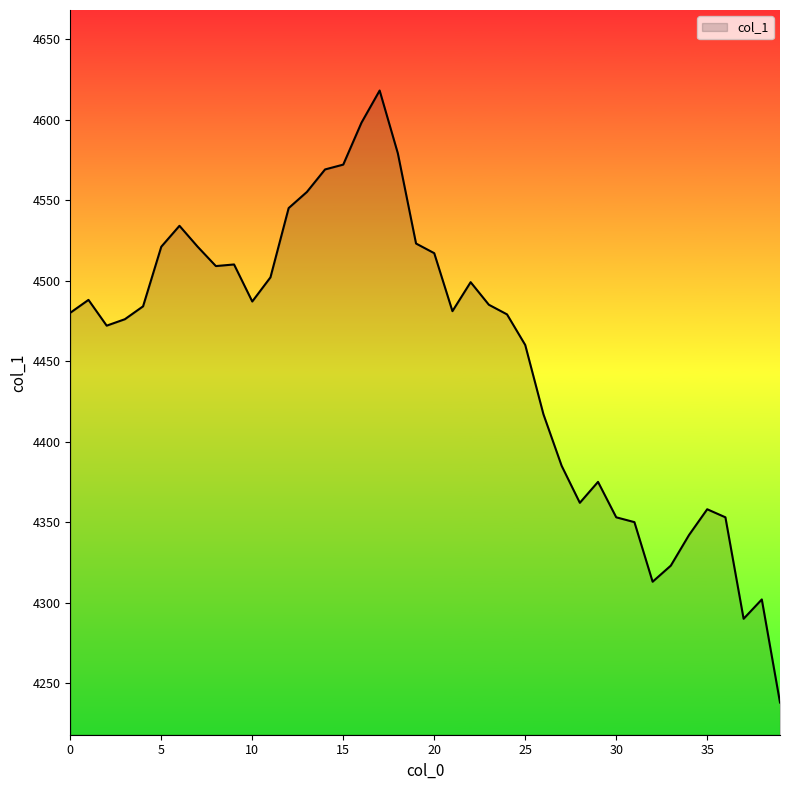

What is the smallest value displayed?

4238